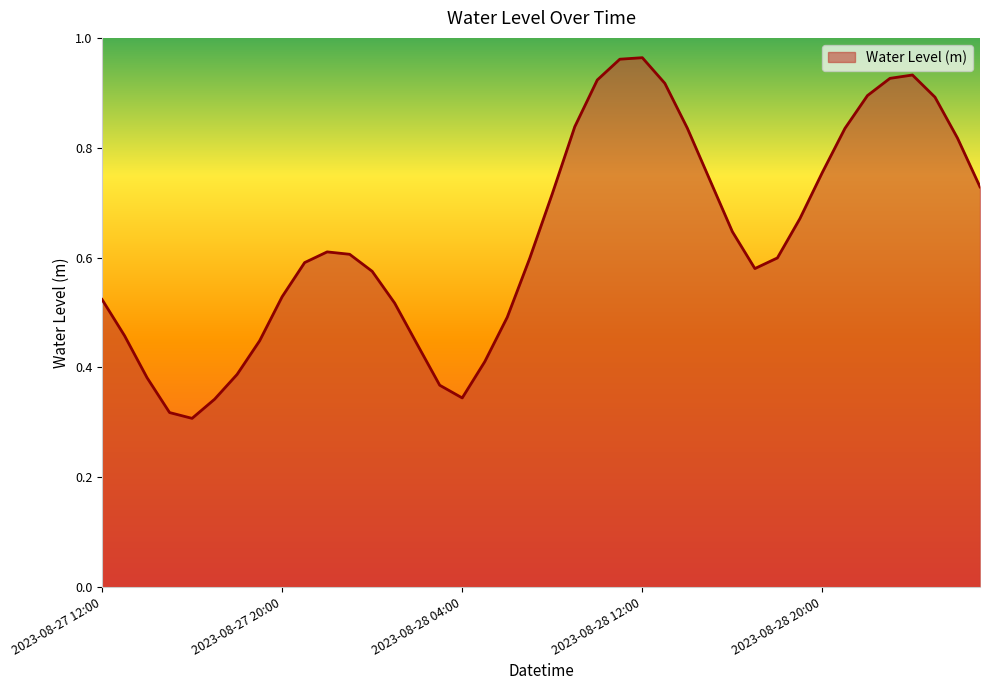

What is the smallest value displayed?

0.3